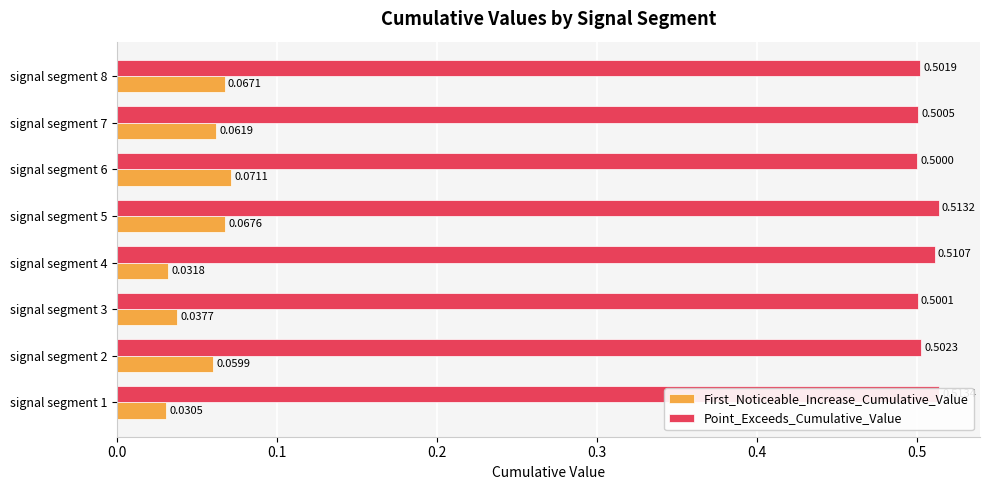

How many Point_Exceeds_Cumulative_Value values are between 0 and 1?

8